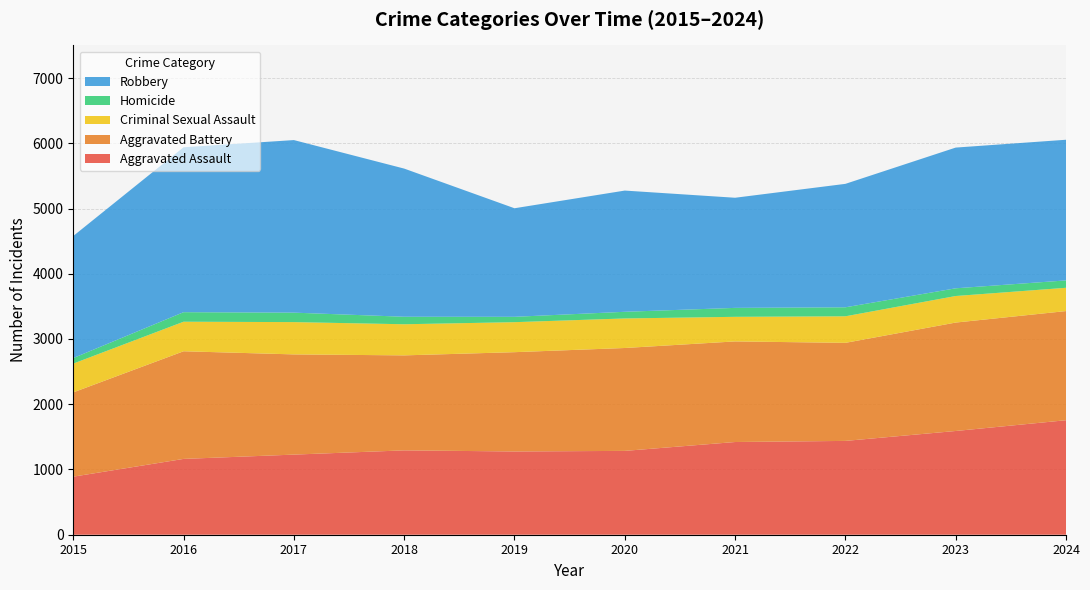

Reading left to right, what are all the values shown in this chart?

Aggravated Assault: 890	1162	1228	1293	1276	1285	1421	1438	1590	1755
Aggravated Battery: 1292	1650	1536	1456	1522	1577	1542	1503	1662	1673
Criminal Sexual Assault: 441	453	495	477	460	453	377	407	407	357
Homicide: 85	146	145	115	82	102	137	138	118	113
Robbery: 1871	2528	2645	2271	1664	1858	1688	1892	2157	2156